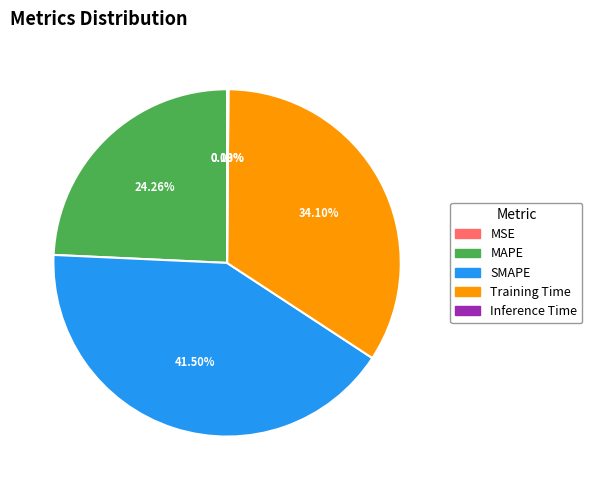

Between MAPE and Training Time, which is larger?

Training Time